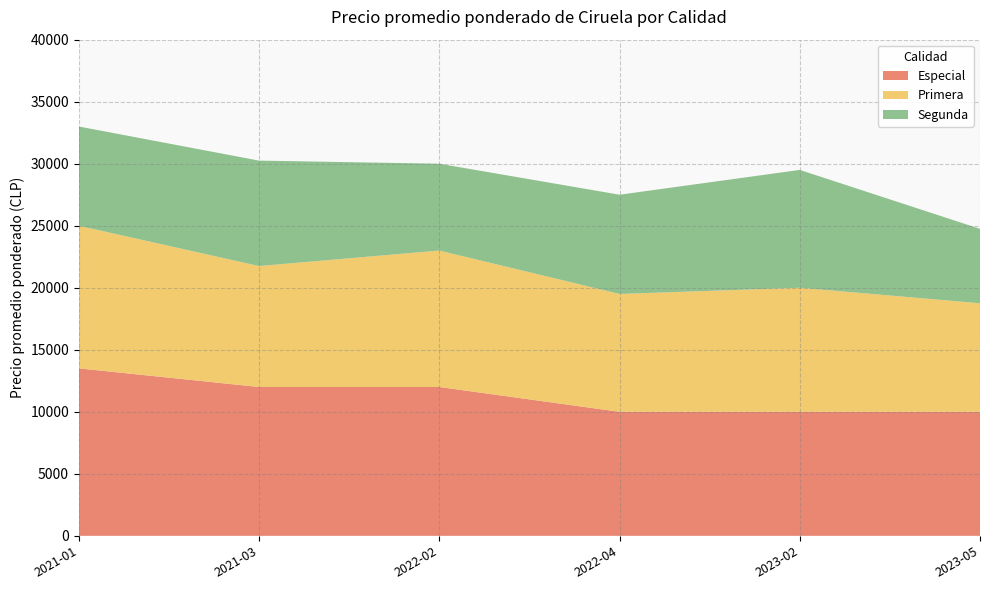

Reading right to left, what are all the values shown in this chart?

Especial: 10000	10000	10000	12000	12000	13500
Primera: 8750	10000	9500	11000	9750	11500
Segunda: 6000	9500	8000	7000	8500	8000